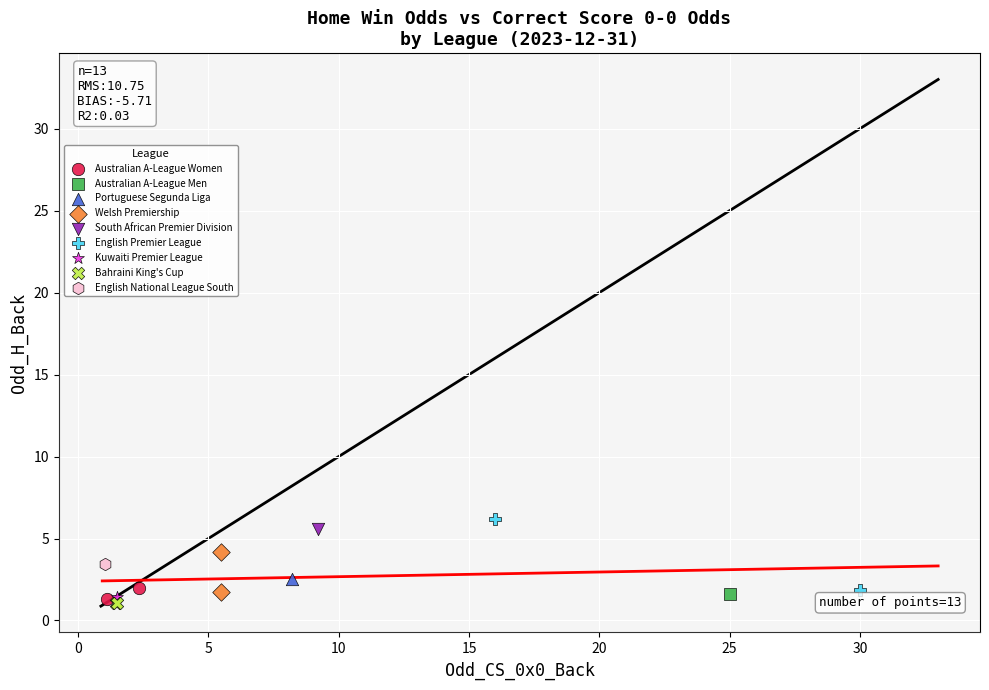

What are all the series names shown in the legend?

Australian A-League Women, Australian A-League Men, Portuguese Segunda Liga, Welsh Premiership, South African Premier Division, English Premier League, Kuwaiti Premier League, Bahraini King's Cup, English National League South